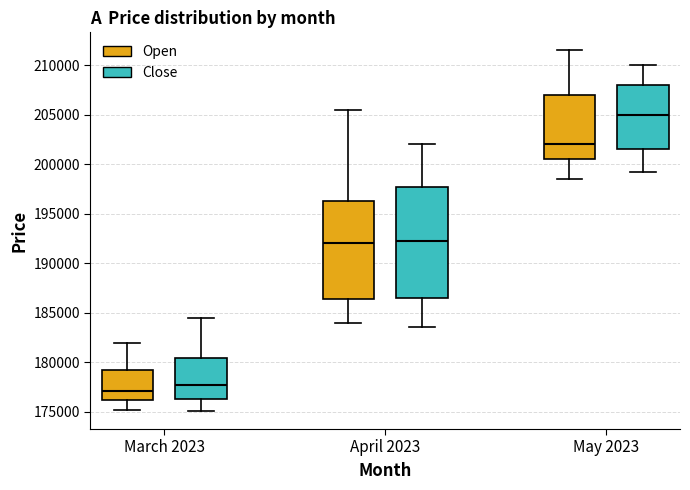

Reading left to right, transcribe this box plot: for each box, give where its median line is, the range the box spans, and where its two whiskers end, as read against the y-axis. The values are not printed on the chart, so give them approximately, as read against the axis.

March 2023 (Open): median 177000, box 176000 to 179500, whiskers 175000 to 182000
March 2023 (Close): median 177500, box 176500 to 180500, whiskers 175000 to 184500
April 2023 (Open): median 192000, box 186500 to 196500, whiskers 184000 to 205500
April 2023 (Close): median 192500, box 186500 to 197500, whiskers 183500 to 202000
May 2023 (Open): median 202000, box 200500 to 207000, whiskers 198500 to 211500
May 2023 (Close): median 205000, box 201500 to 208000, whiskers 199000 to 210000